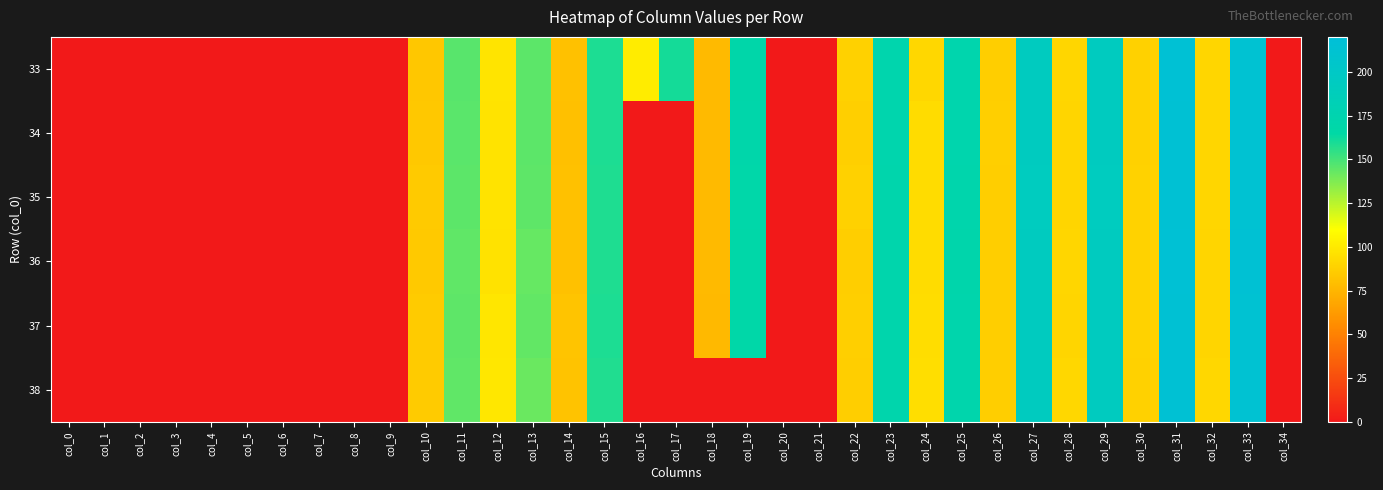

At how many categories does at least one series exceed 120?

11